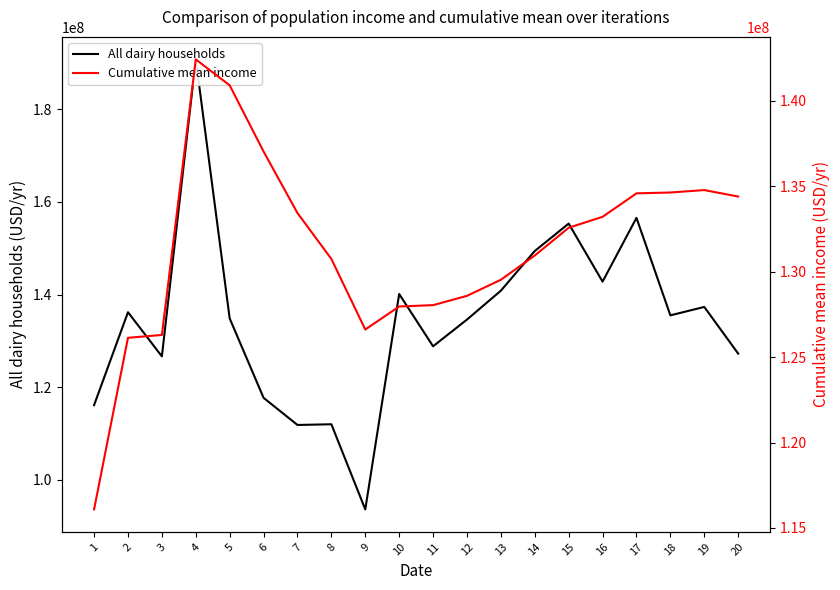

At which category is the sum across all series the highest?

4